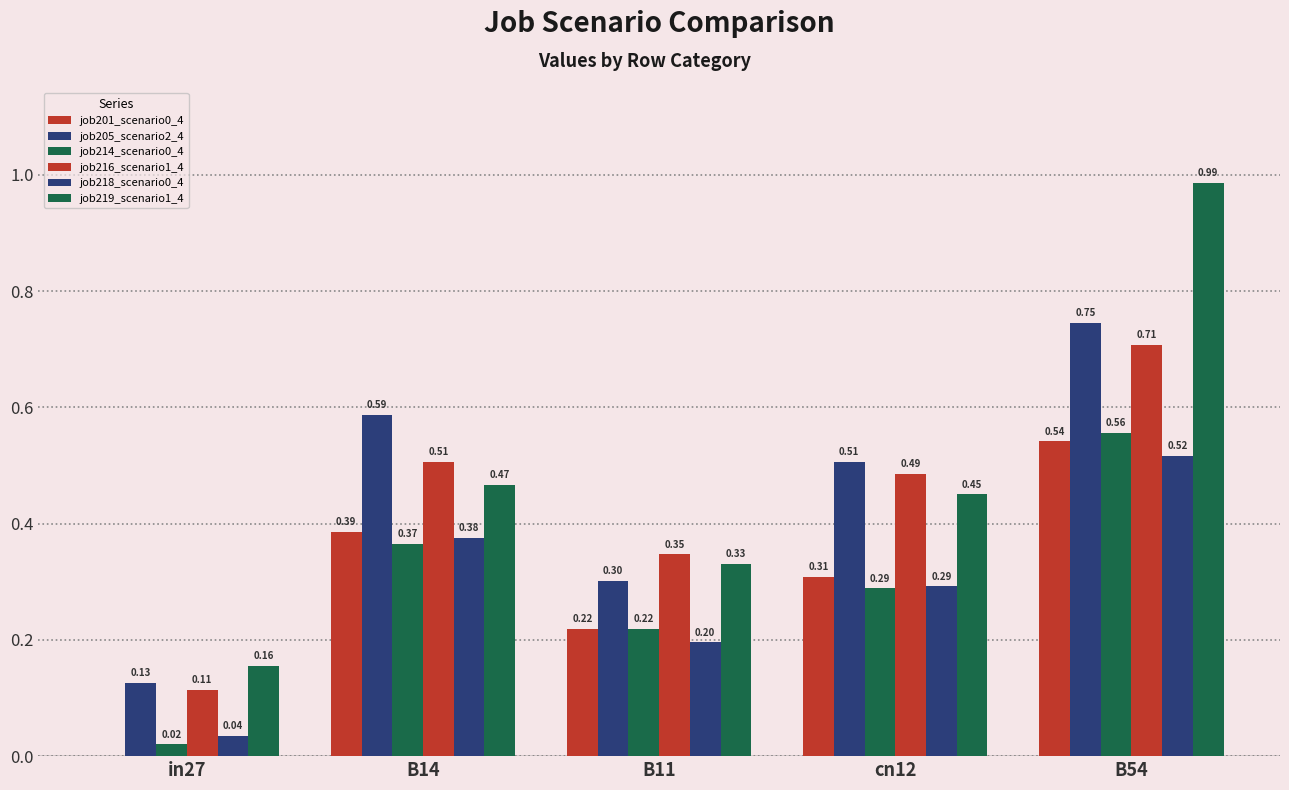

Count the number of categories in the chart.

5